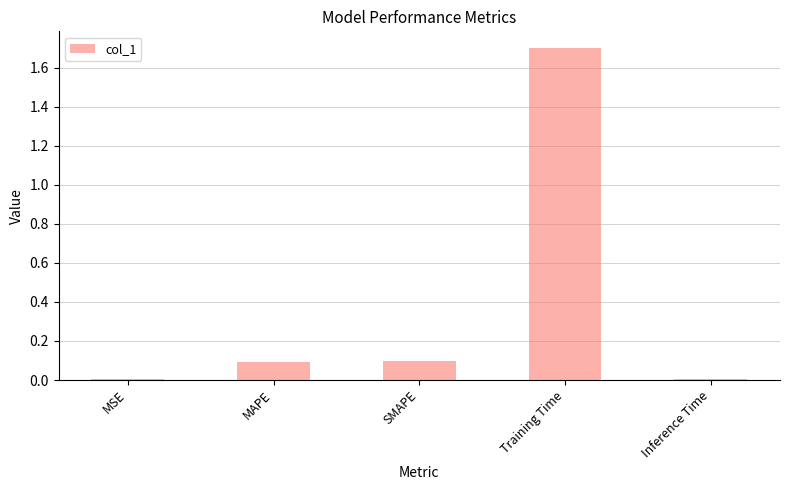

What is the greatest value displayed?

1.7